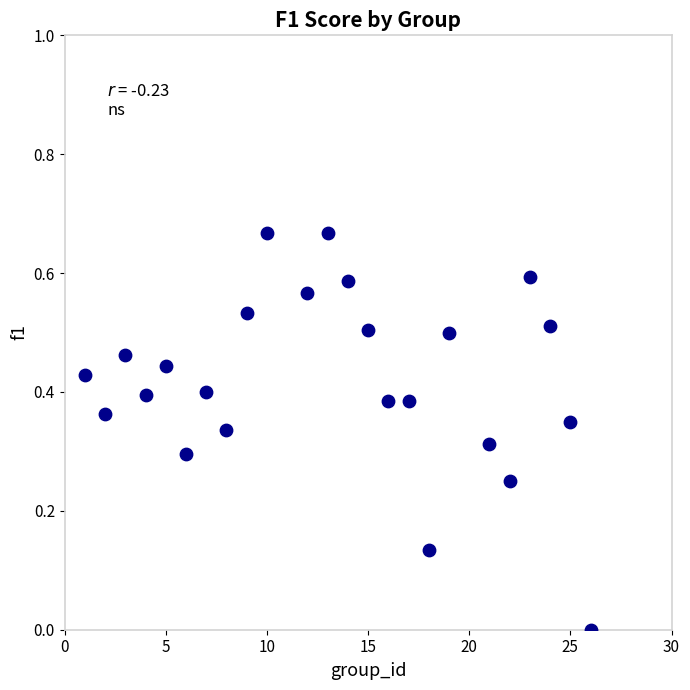

What is the range of X values (max minus min)?

25.0